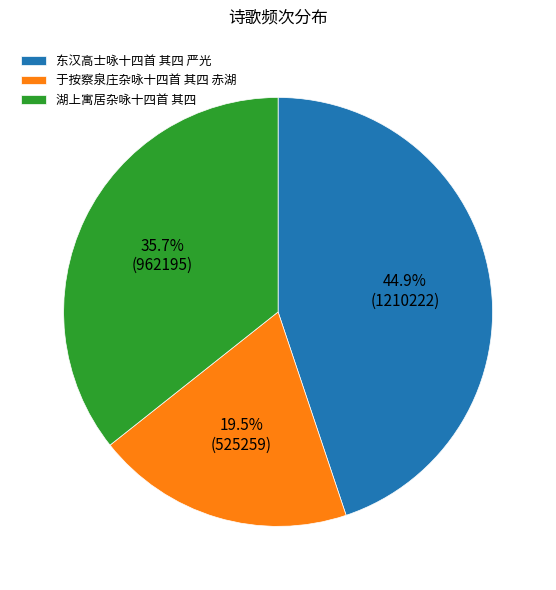

Is it true that 湖上寓居杂咏十四首 其四 is 36% of the pie?

True